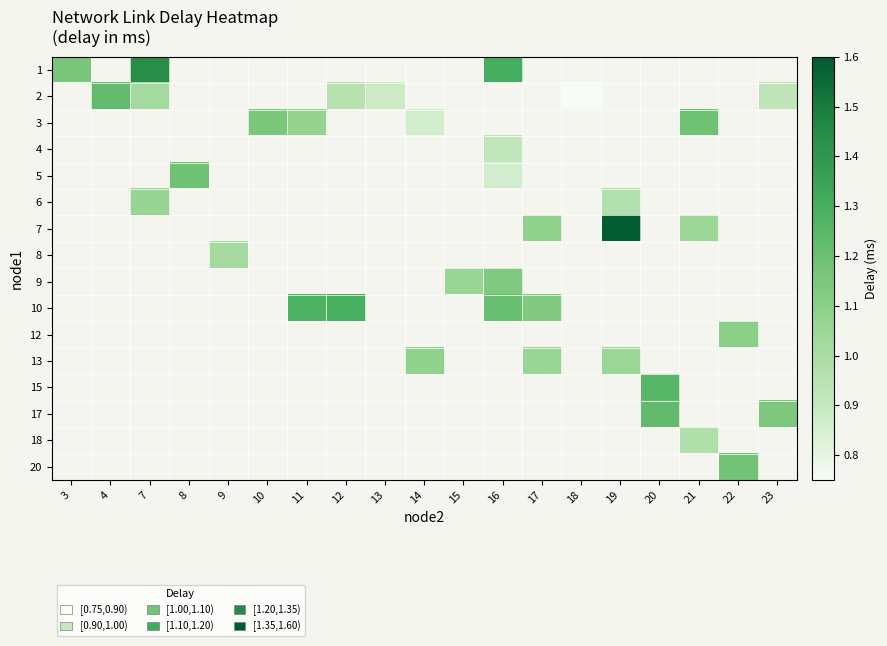

How many categories are shown in the chart?

19